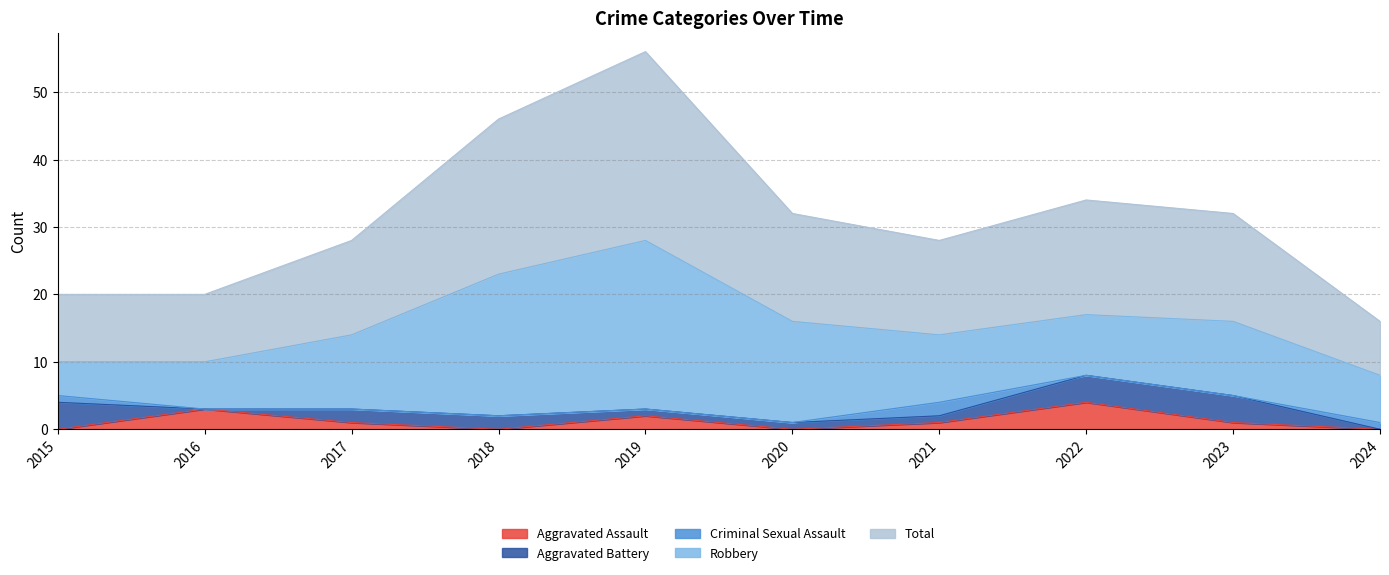

True or false: Robbery and Criminal Sexual Assault cross at least once.

False